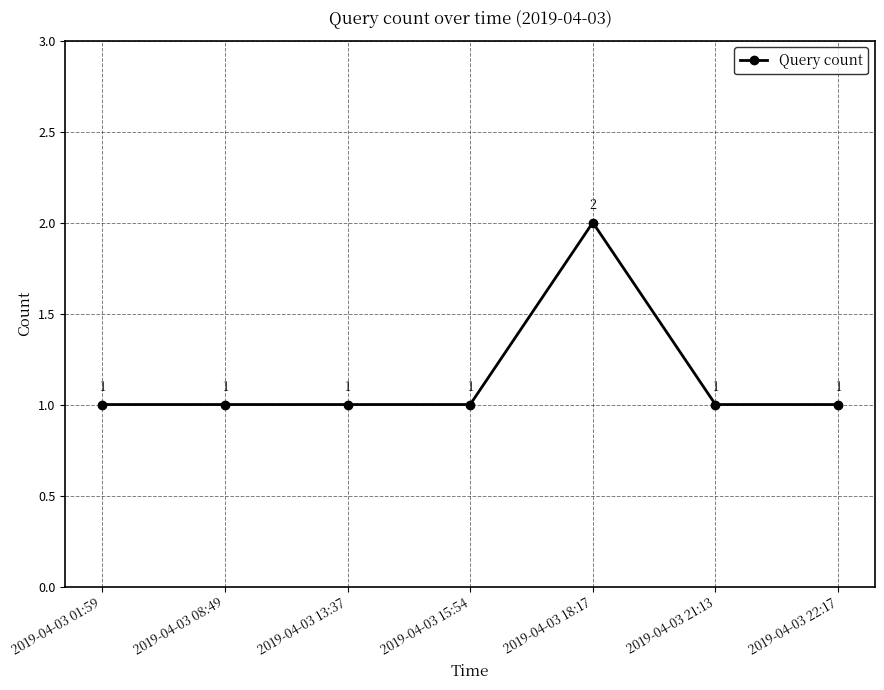

Reading left to right, transcribe all the data shown in this chart.

1	1	1	1	2	1	1